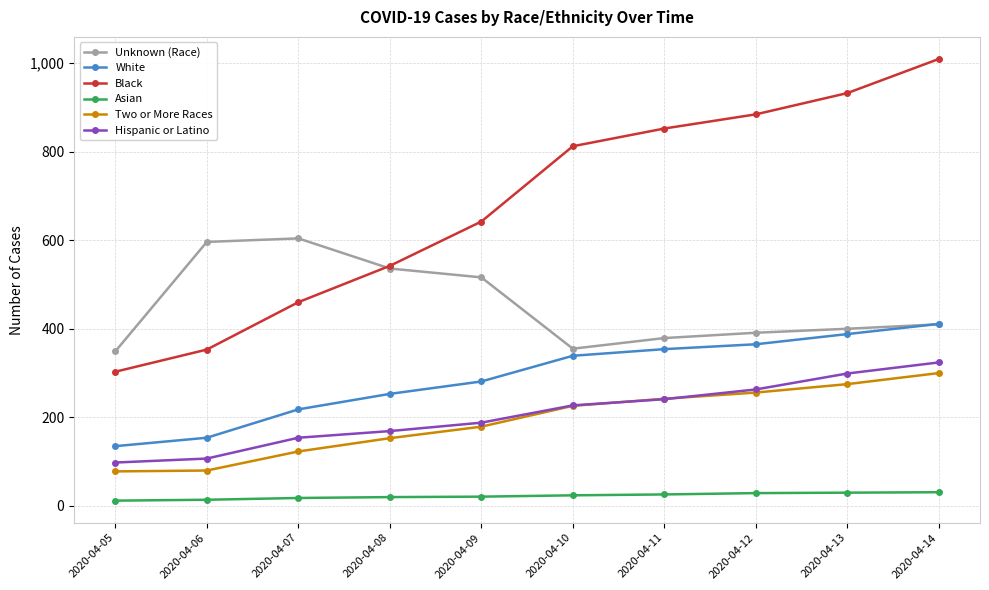

Count the number of data series in this chart.

6